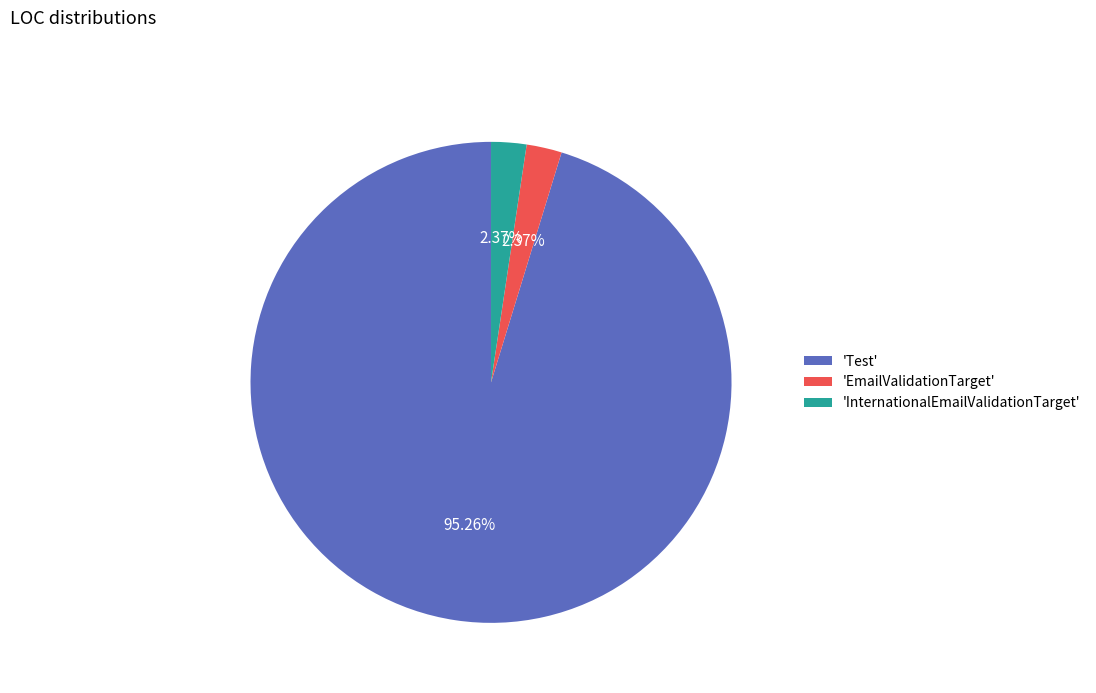

Approximately how many times larger is the value at 'InternationalEmailValidationTarget' compared to 'EmailValidationTarget'?

1.0